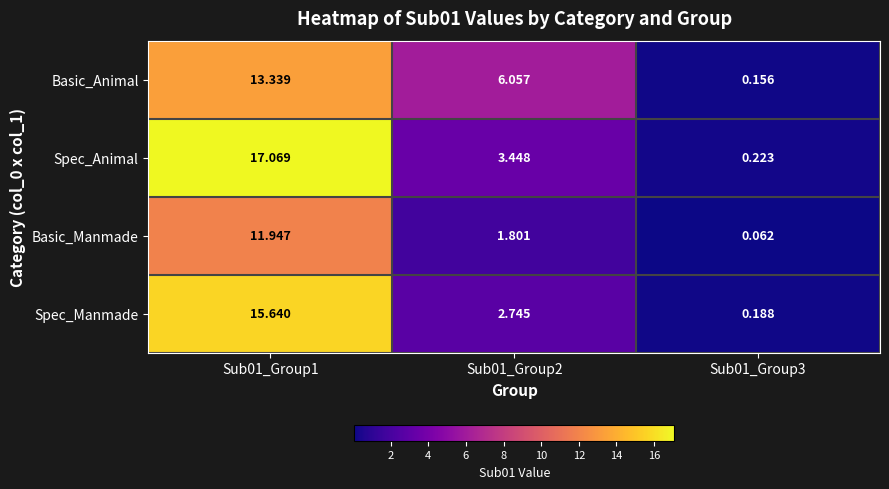

Is the value of Spec_Animal at Sub01_Group2 greater than the value of Basic_Manmade at Sub01_Group3?

Yes